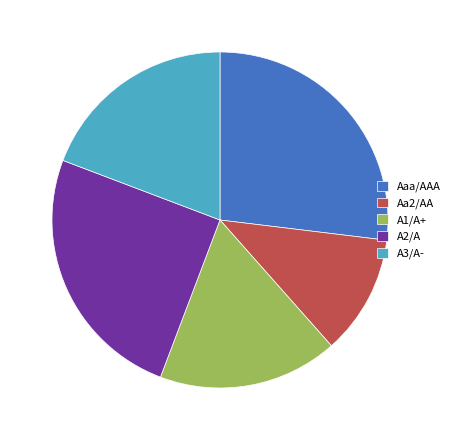

Does A3/A- account for over 50% of the chart?

No